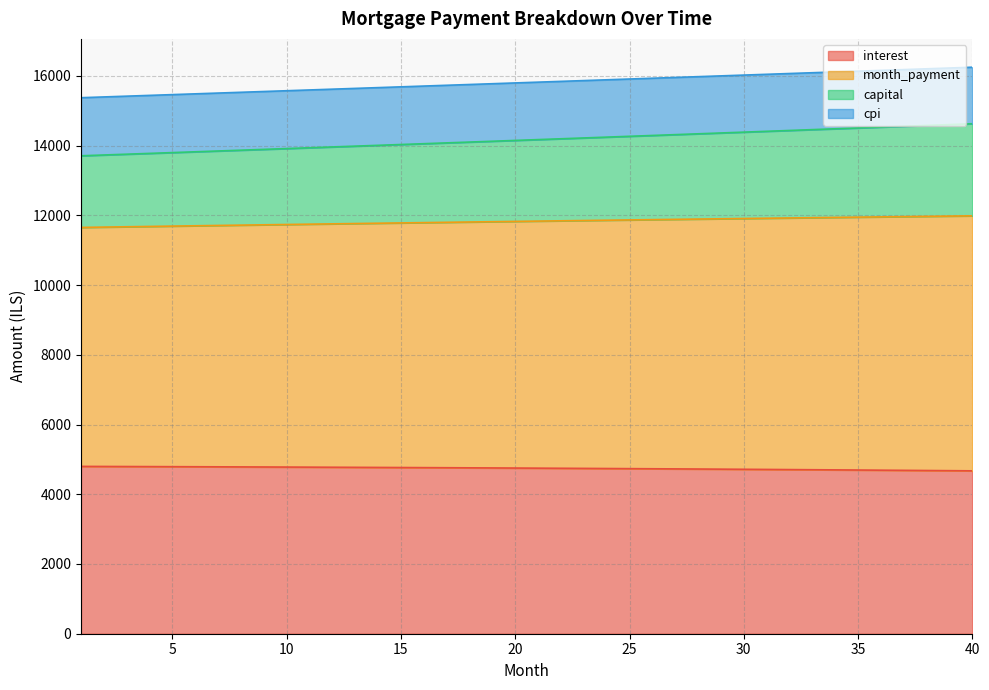

What is the difference between the highest and lowest values at 1?

10575.9